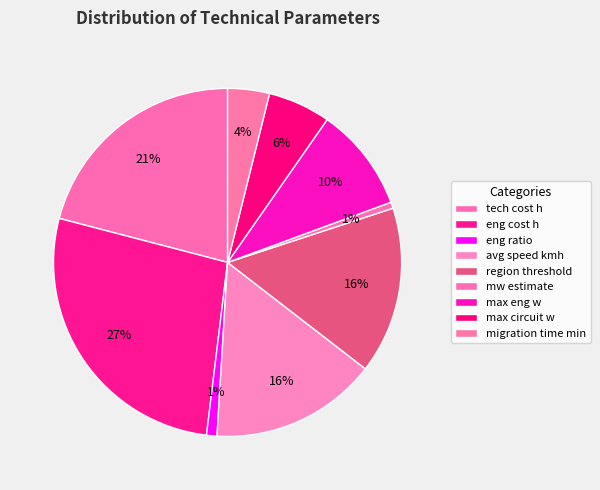

How many segments does this pie chart have?

9